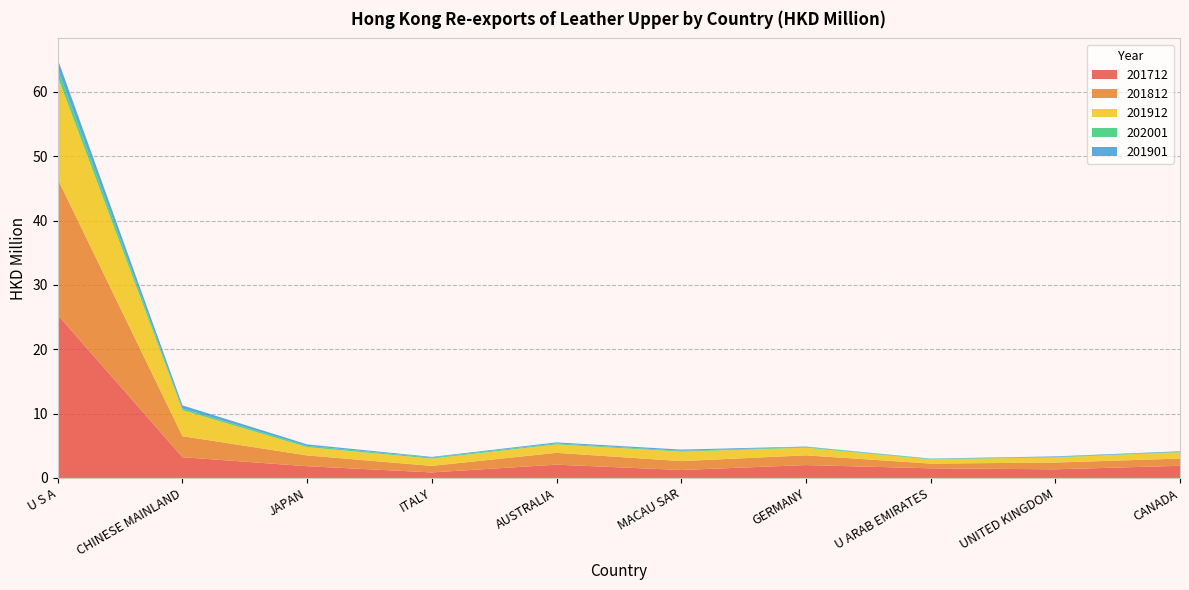

Reading left to right, extract all data points from this chart.

201712: U S A=25.3	CHINESE MAINLAND=3.2	JAPAN=1.8	ITALY=0.9	AUSTRALIA=2.1	MACAU SAR=1.2	GERMANY=2.0	U ARAB EMIRATES=1.5	UNITED KINGDOM=1.3	CANADA=1.9
201812: U S A=21.1	CHINESE MAINLAND=3.3	JAPAN=1.7	ITALY=1.0	AUSTRALIA=1.8	MACAU SAR=1.4	GERMANY=1.5	U ARAB EMIRATES=0.7	UNITED KINGDOM=1.1	CANADA=1.1
201912: U S A=15.9	CHINESE MAINLAND=4.0	JAPAN=1.3	ITALY=1.1	AUSTRALIA=1.3	MACAU SAR=1.5	GERMANY=1.2	U ARAB EMIRATES=0.7	UNITED KINGDOM=0.8	CANADA=1.0
202001: U S A=1.2	CHINESE MAINLAND=0.3	JAPAN=0.2	ITALY=0.2	AUSTRALIA=0.2	MACAU SAR=0.1	GERMANY=0.1	U ARAB EMIRATES=0.1	UNITED KINGDOM=0.1	CANADA=0.1
201901: U S A=1.5	CHINESE MAINLAND=0.5	JAPAN=0.2	ITALY=0.1	AUSTRALIA=0.2	MACAU SAR=0.2	GERMANY=0.1	U ARAB EMIRATES=0.0	UNITED KINGDOM=0.1	CANADA=0.1